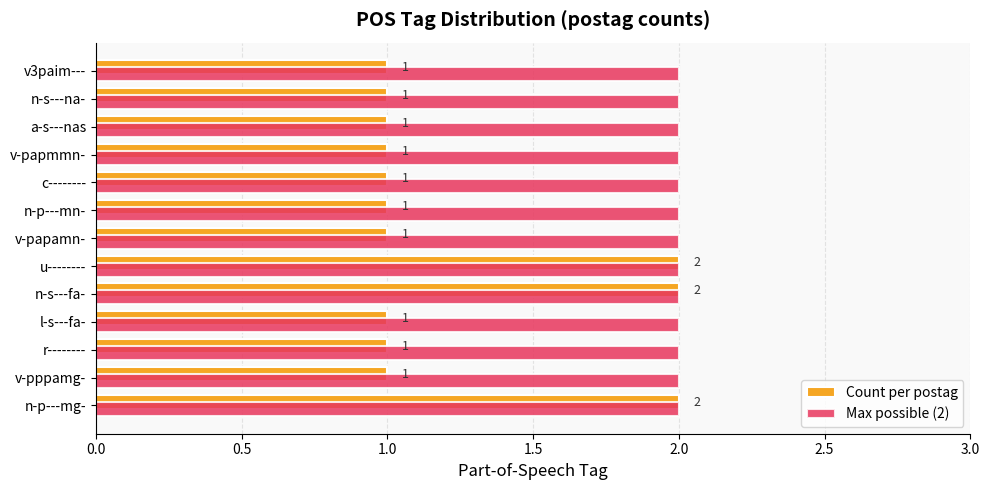

What is the difference between the maximum and second lowest values in the Count per postag series?

1